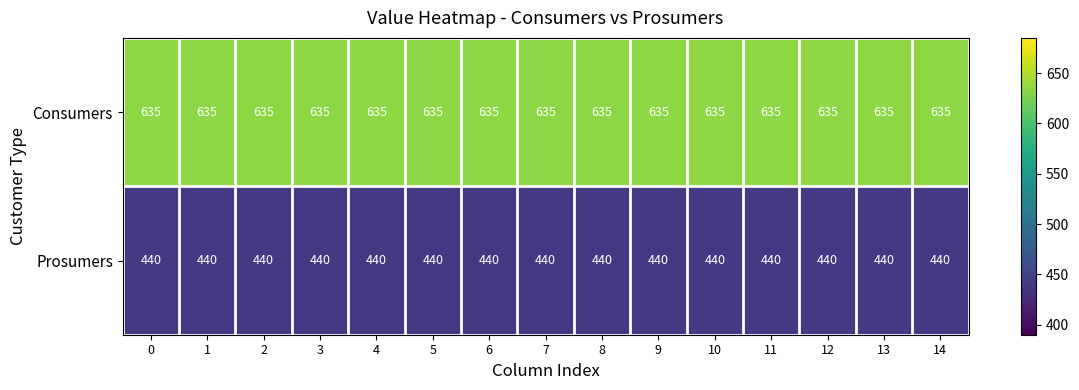

What is the approximate value of Prosumers at 3?

440